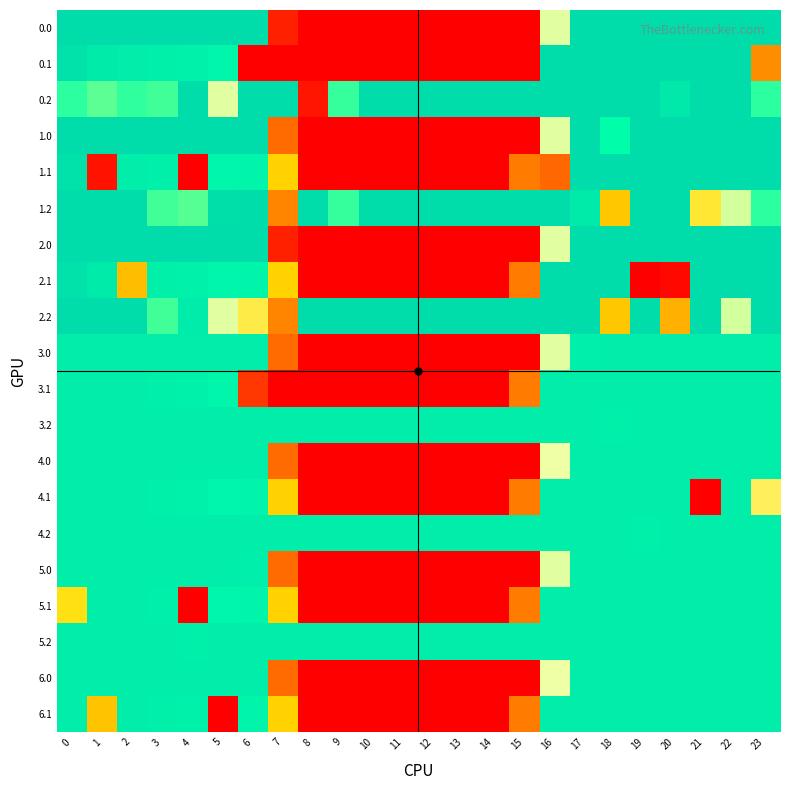

How many series are shown in this chart?

20